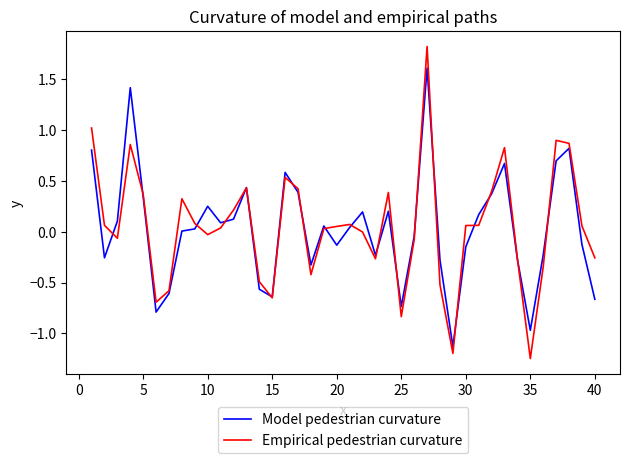

What is the maximum value shown in the chart?

1.8